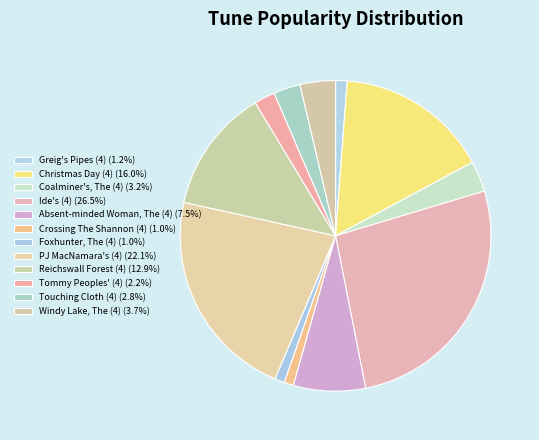

Count the number of slices in the pie.

12